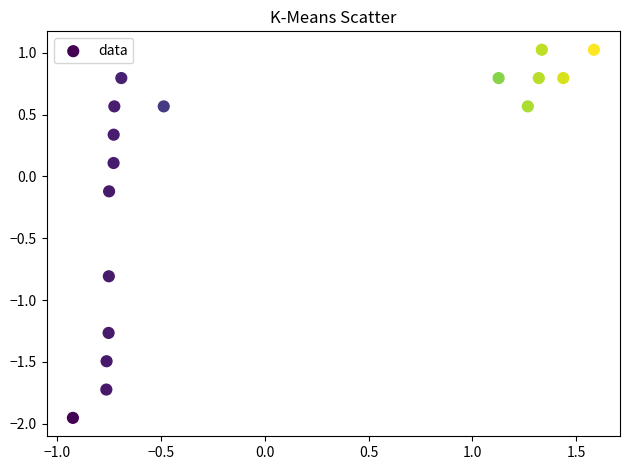

What is the range of X values (max minus min)?

2.5